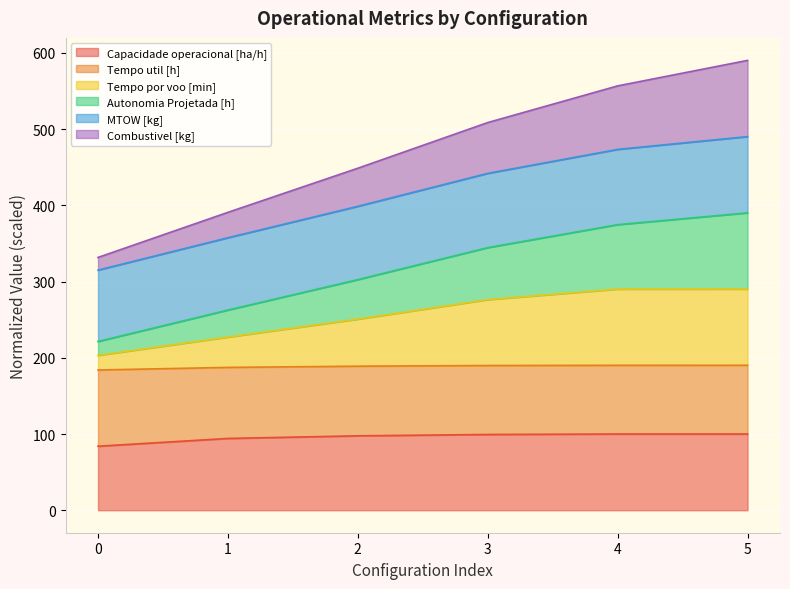

True or false: Tempo por voo [min] and Capacidade operacional [ha/h] cross at least once.

False